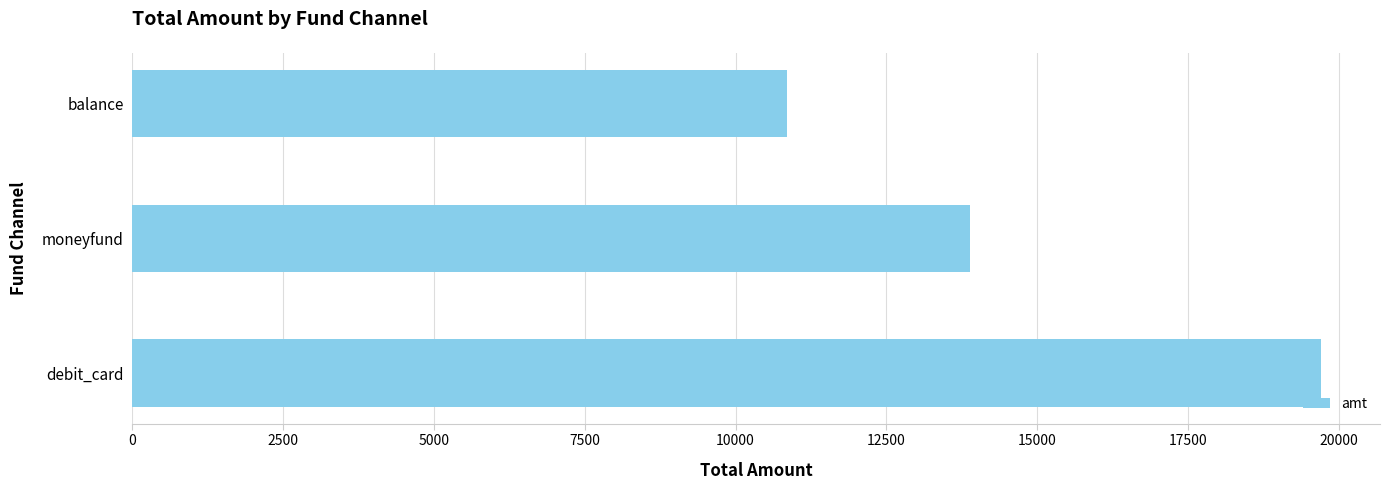

At which label is the value closest to 15273?

moneyfund